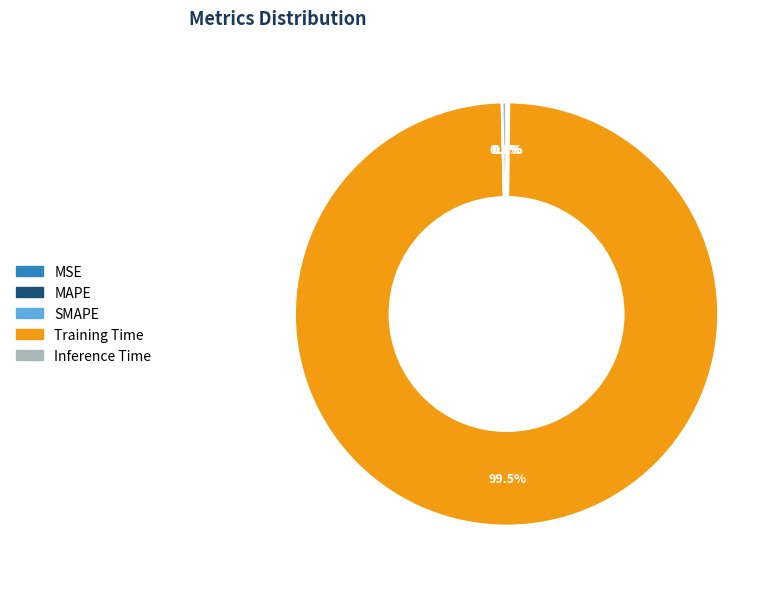

What percentage is NOT represented by Inference Time?

99.7%